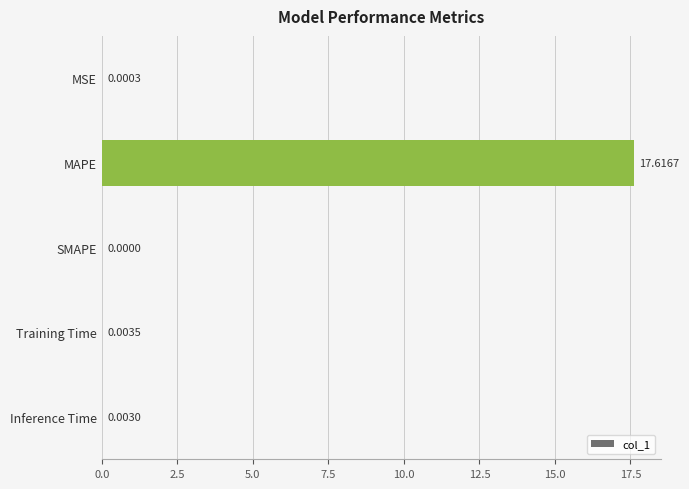

Which label corresponds to the largest value in the chart?

MAPE